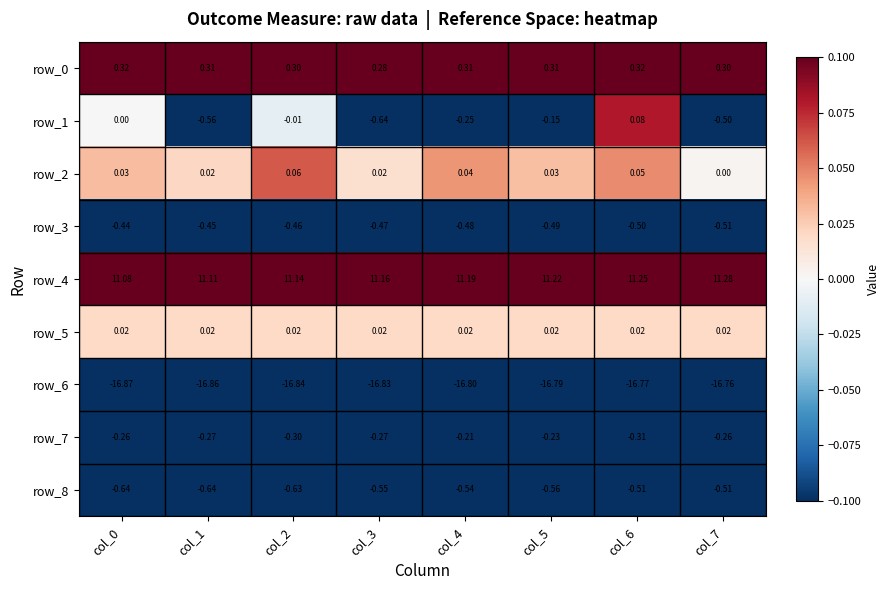

How many series are shown in this chart?

9